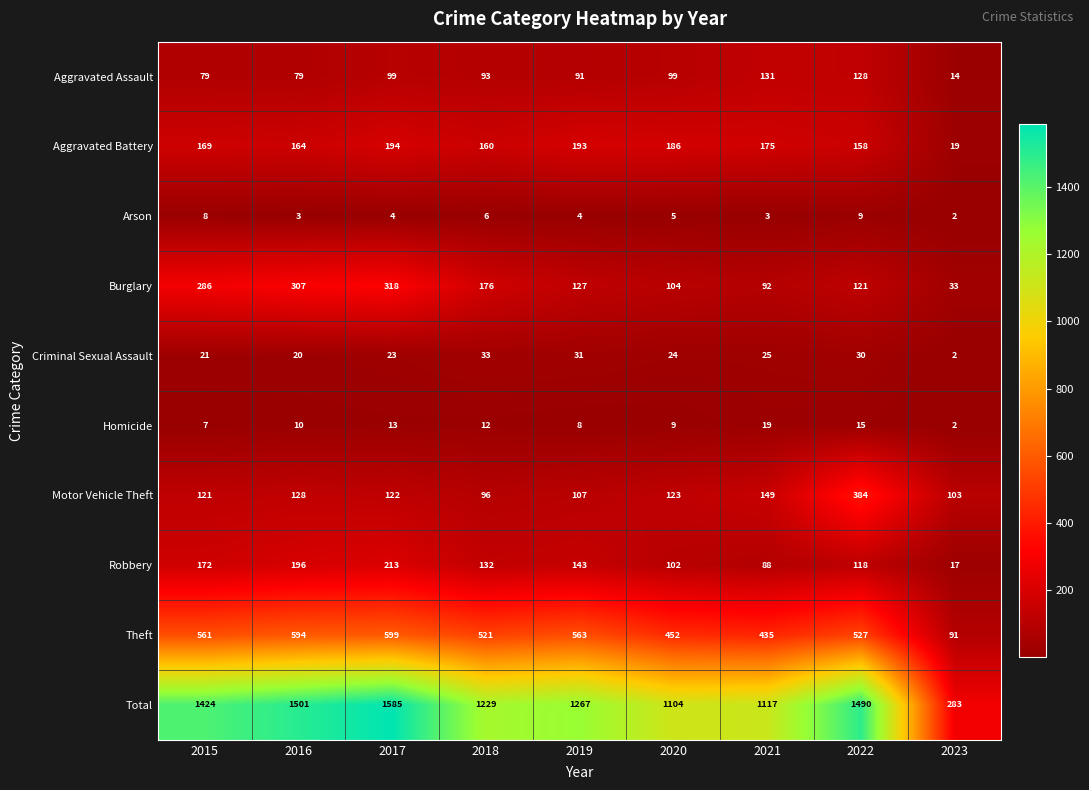

At how many categories does at least one series exceed 874?

8